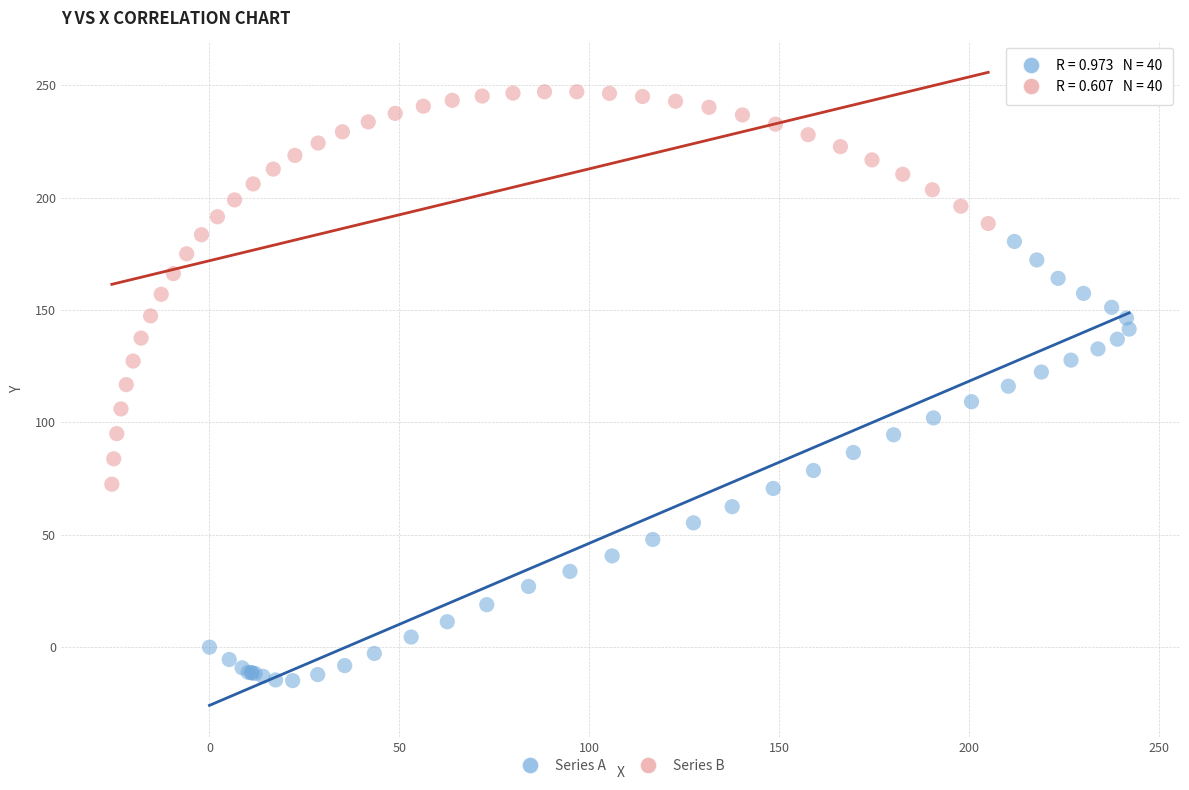

Which series reaches the minimum Y coordinate?

Series A